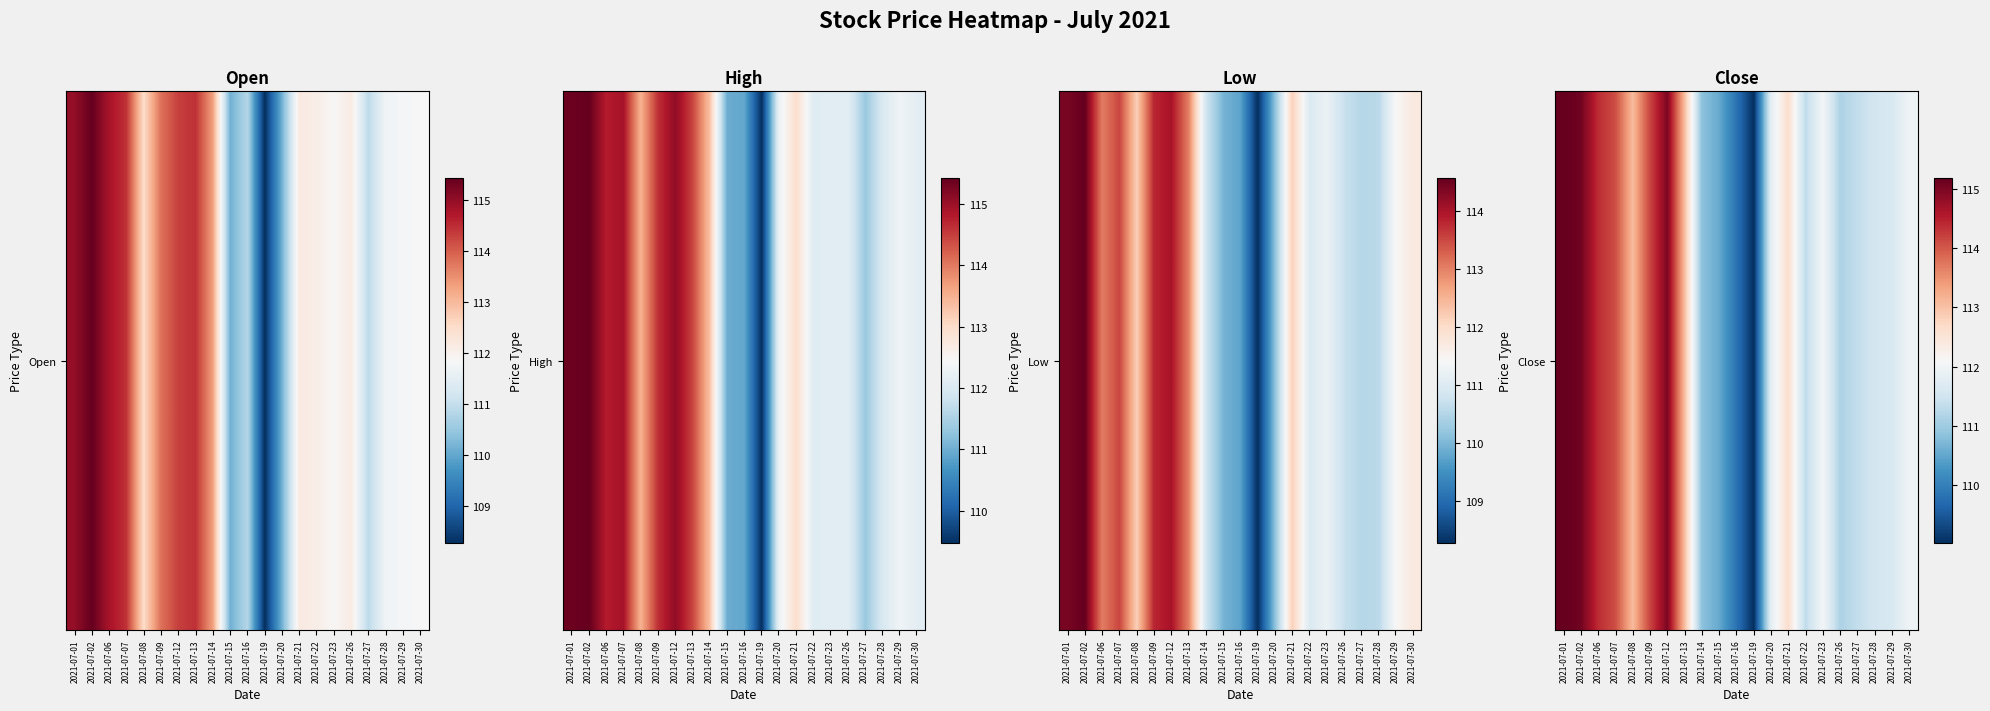

Reading left to right, what are all the values shown in this chart?

115.2	115.1	114.4	114.1	113.1	114.2	115.0	113.1	110.8	110.5	109.8	109.0	111.8	112.6	111.3	112.0	111.1	111.3	111.5	111.6	112.0